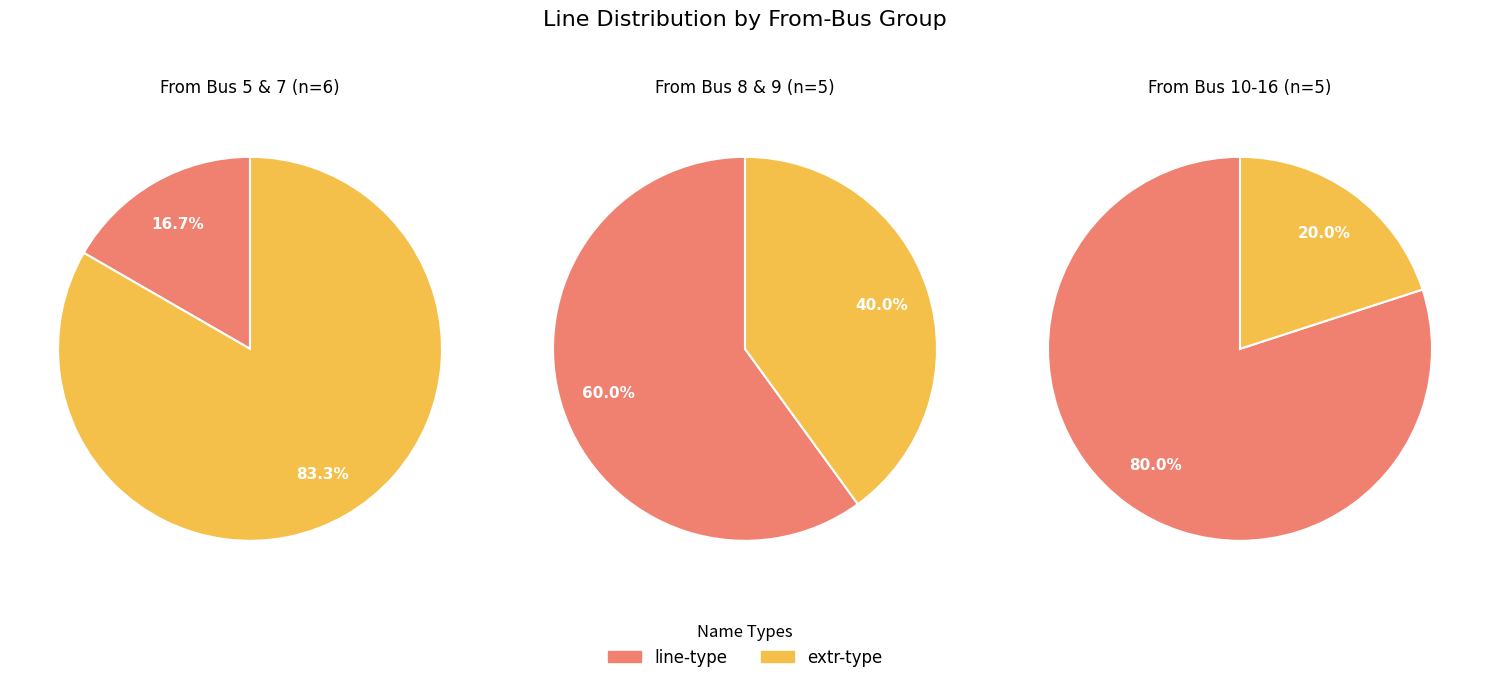

Does Bus 7 represent more than half of the total?

No